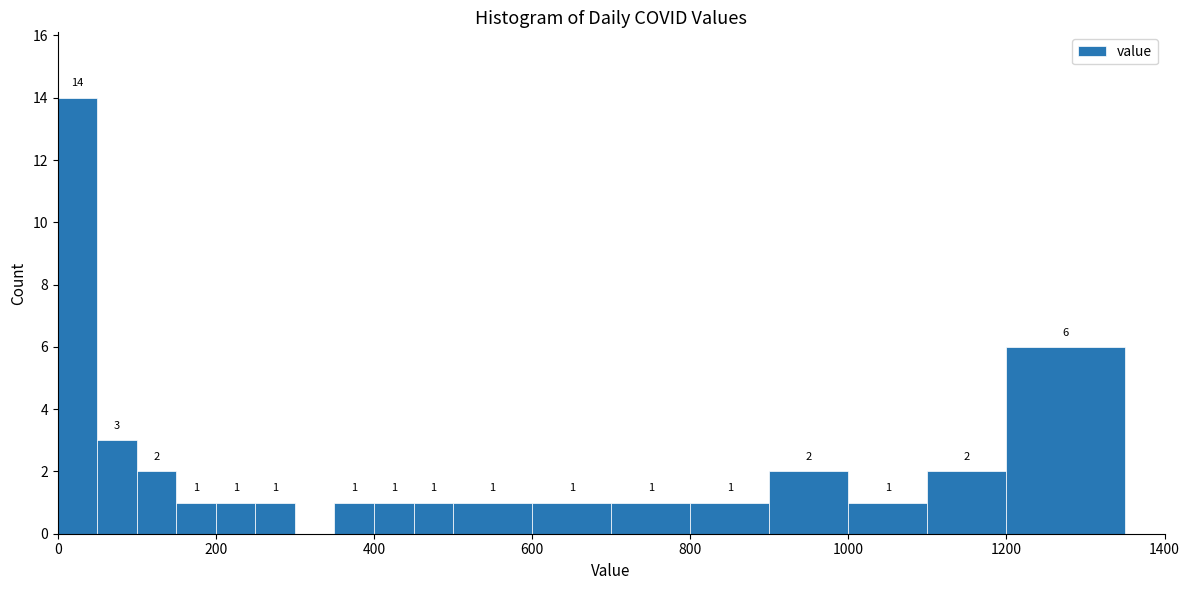

Read against the x-axis, roughly where is the centre of the tallest bar?

20